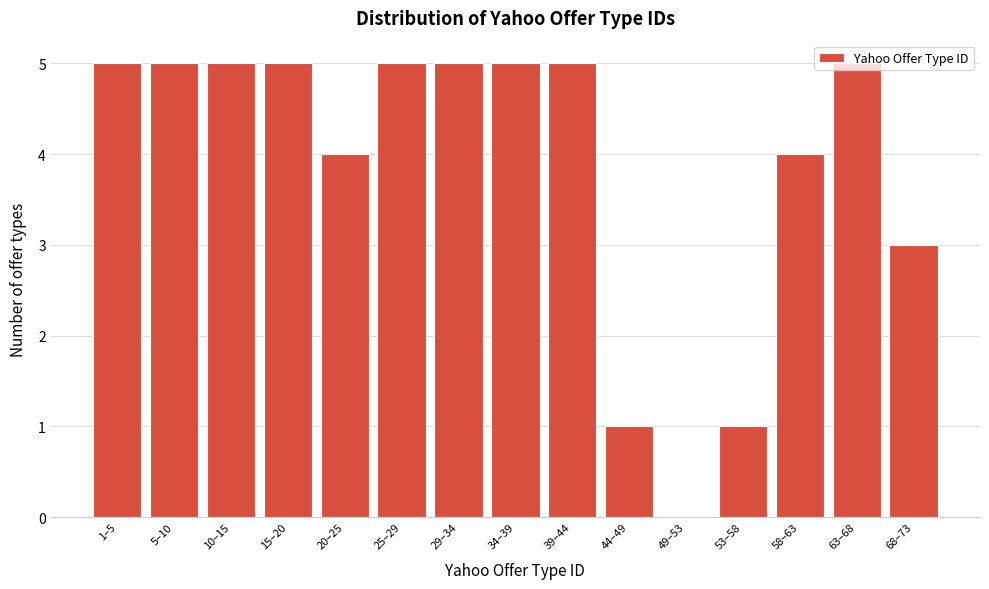

What is the sum of the values at 29–34 and 34–39?

10